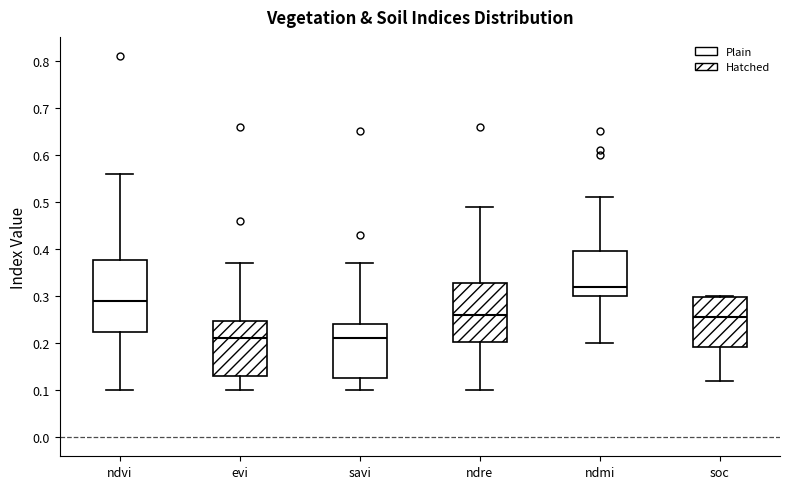

Which box's median line is the highest?

ndmi